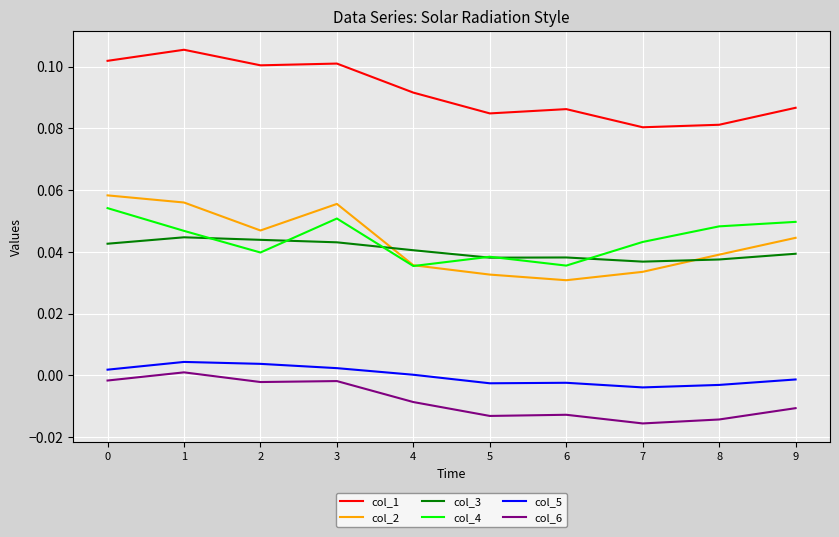

True or false: col_1 has a value of 0.2 at 3.

False